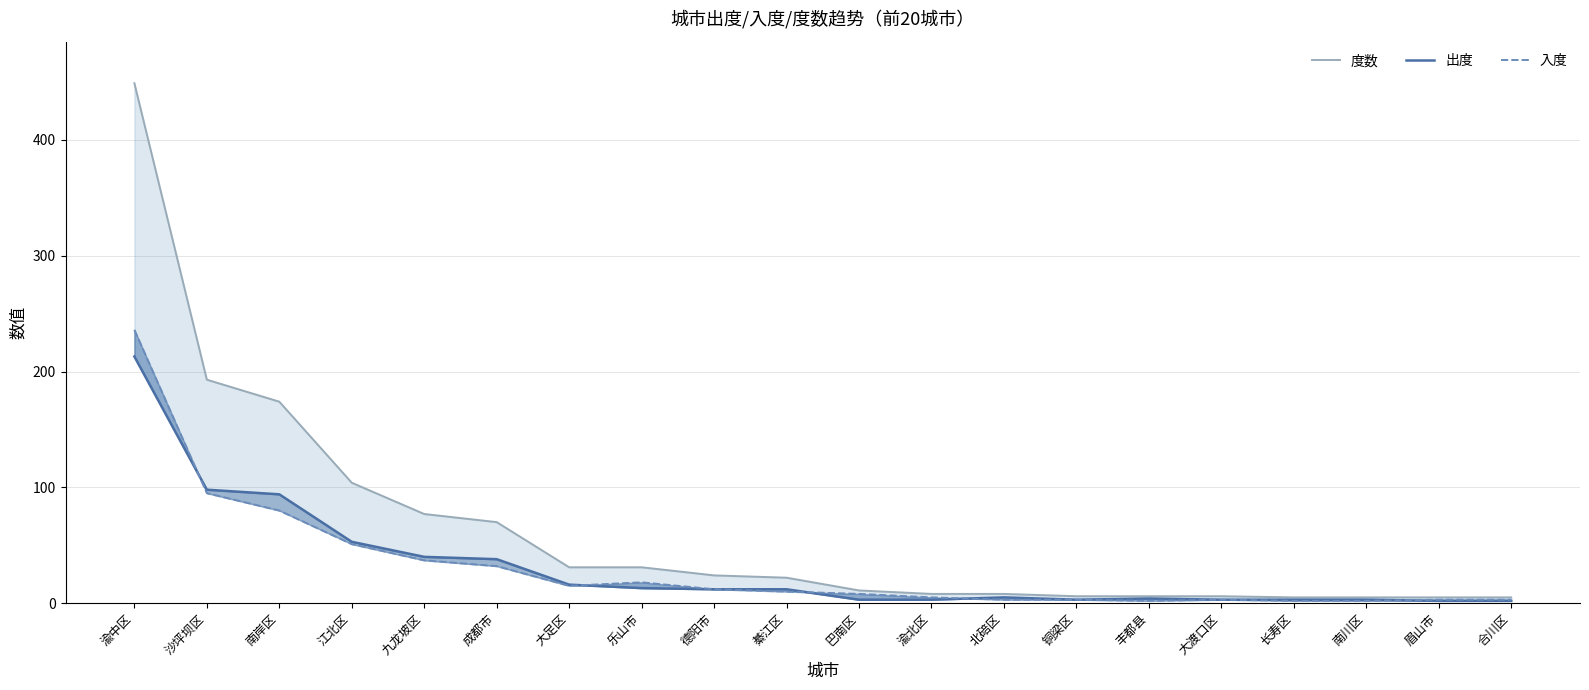

At which category does 出度 reach its first local peak?

北碚区